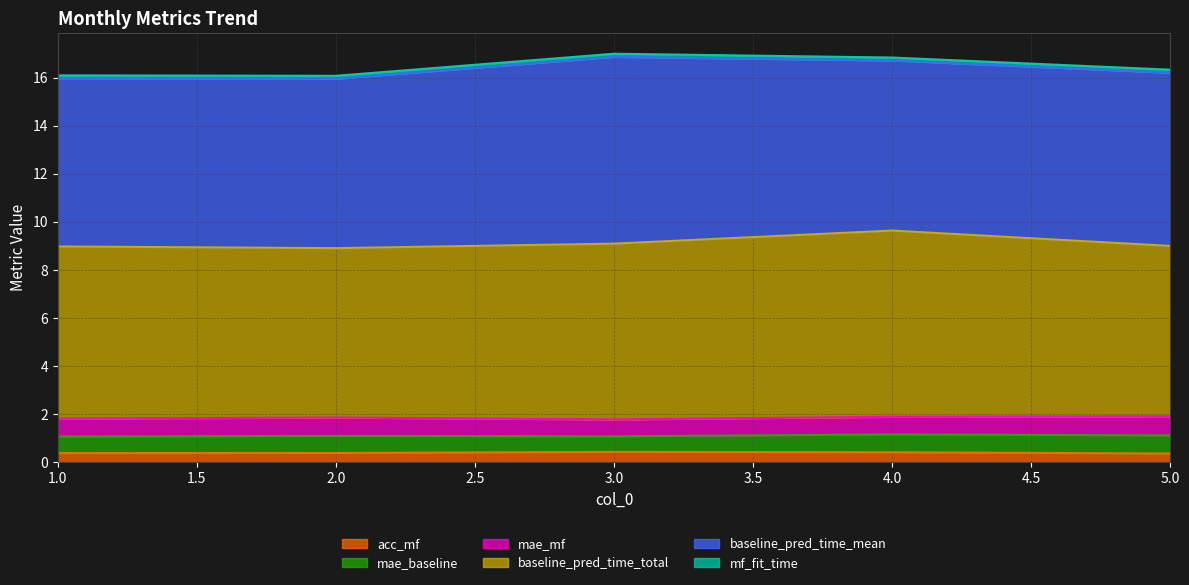

Is the value of mae_baseline at 3 greater than the value of acc_mf at 1?

Yes